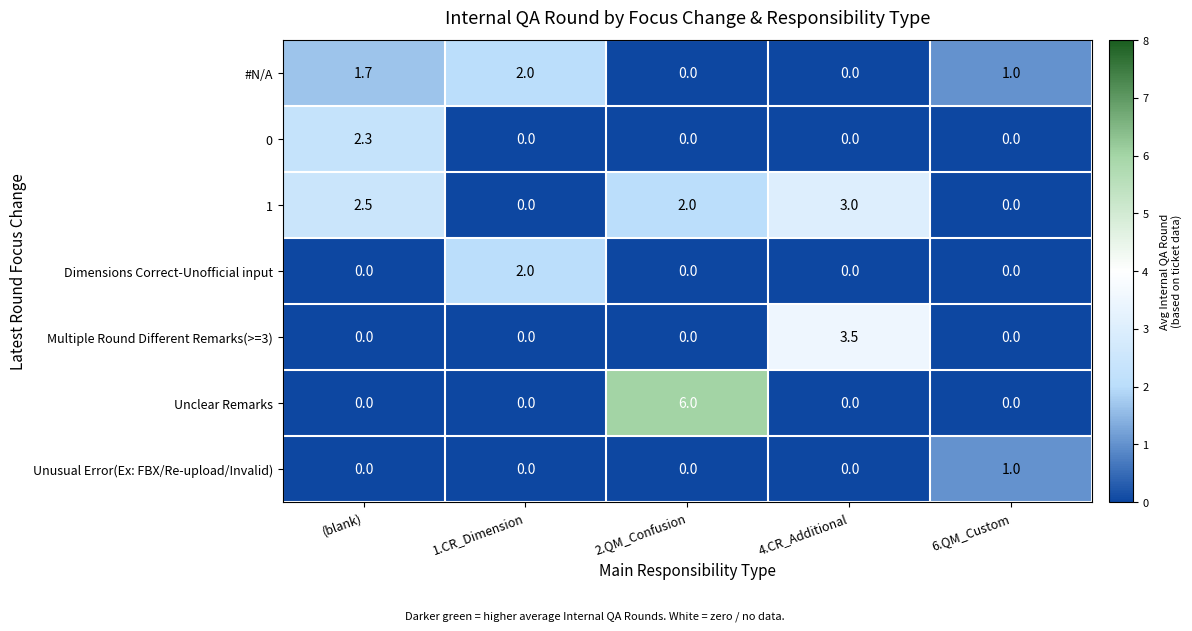

At which category does the chart reach its peak across all series?

2.QM_Confusion